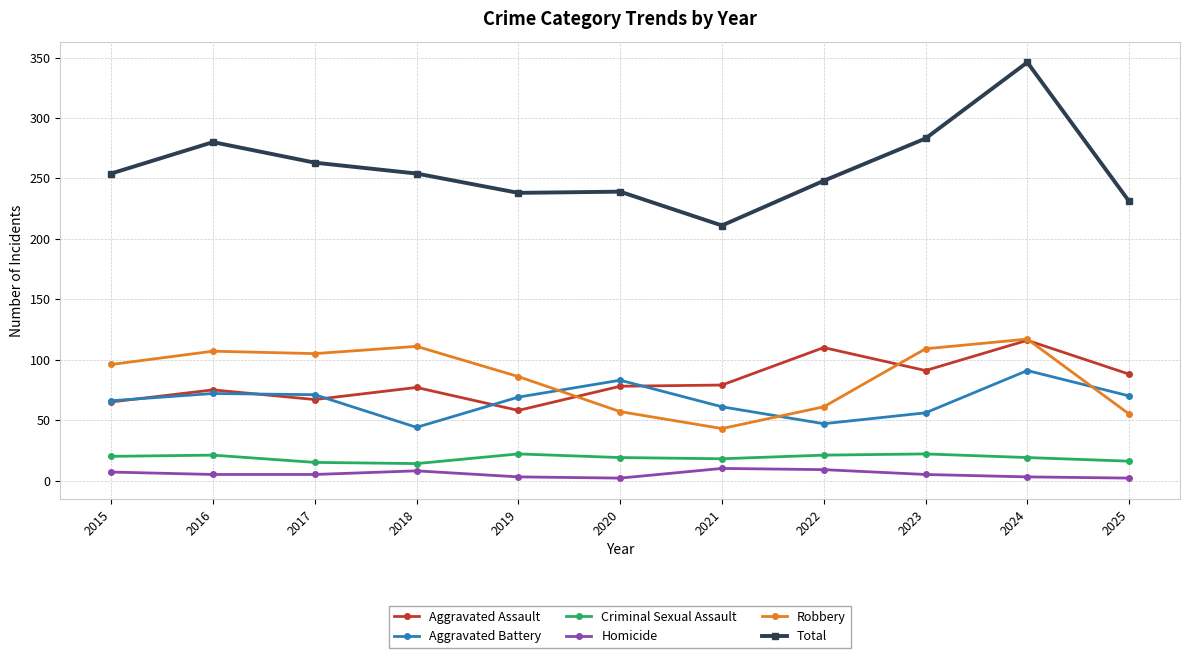

At which category is the sum across all series the highest?

2024